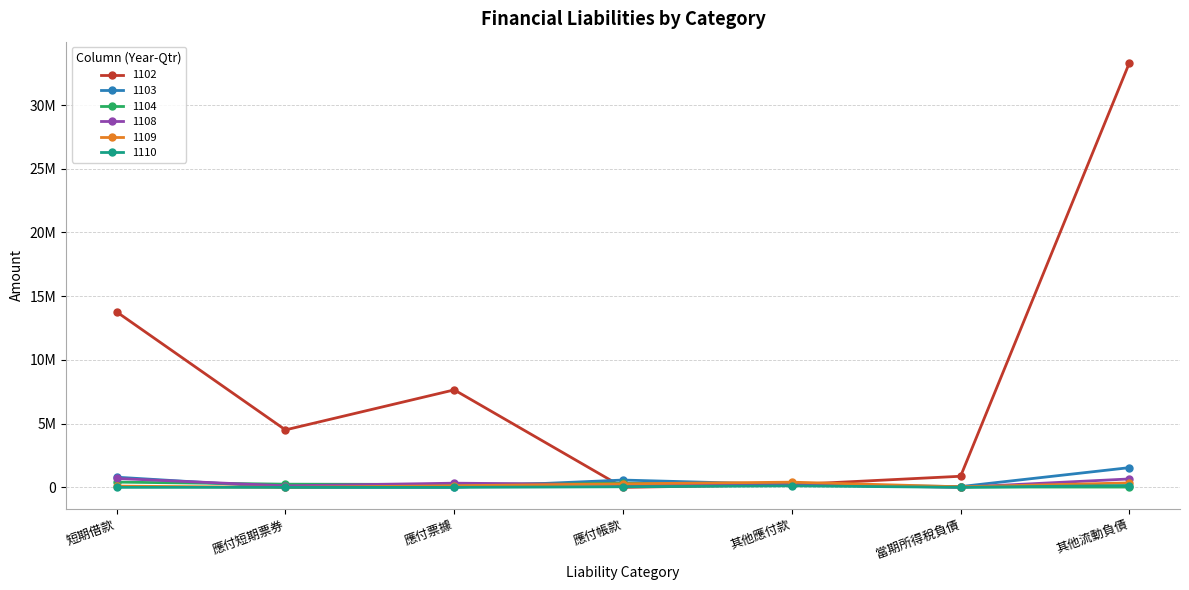

Is this an area chart (filled region under the line)?

No